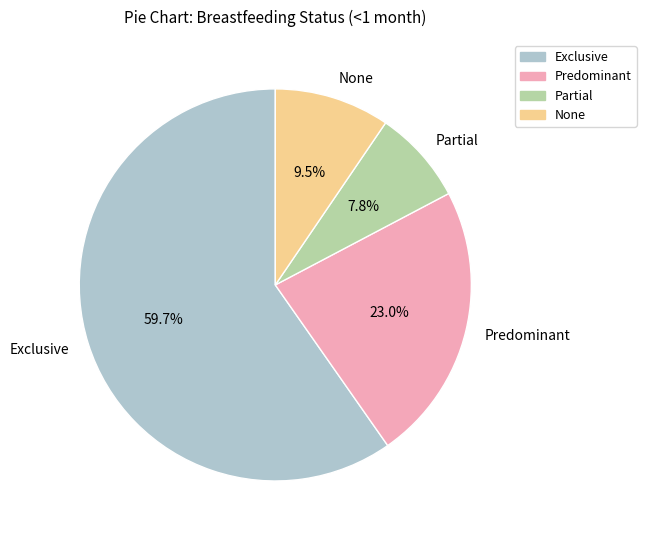

Rank the categories by value from lowest to highest.

Partial, None, Predominant, Exclusive